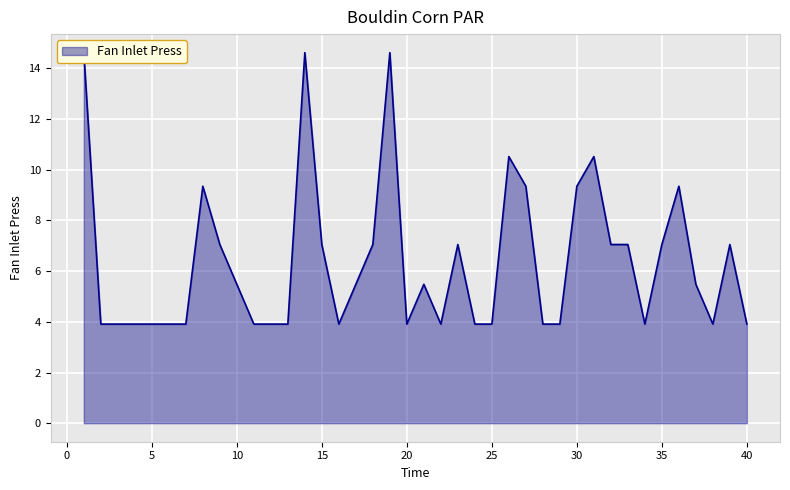

What is the value of the 8th point from the left?

9.3